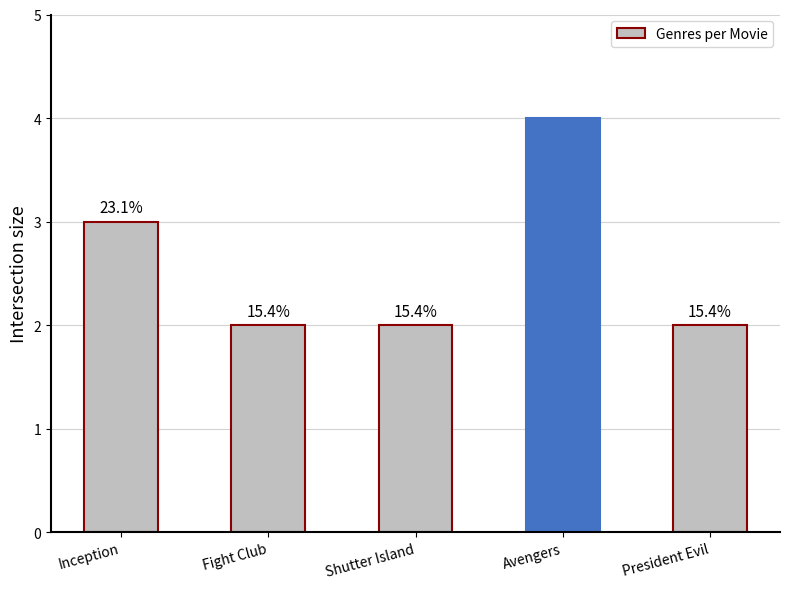

Reading right to left, list all the values displayed in this chart.

President Evil=2	Avengers=4	Shutter Island=2	Fight Club=2	Inception=3